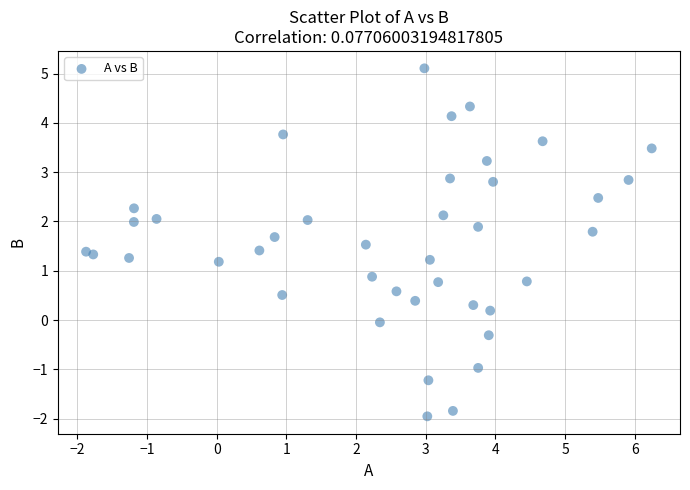

What is the range of X values (max minus min)?

8.1